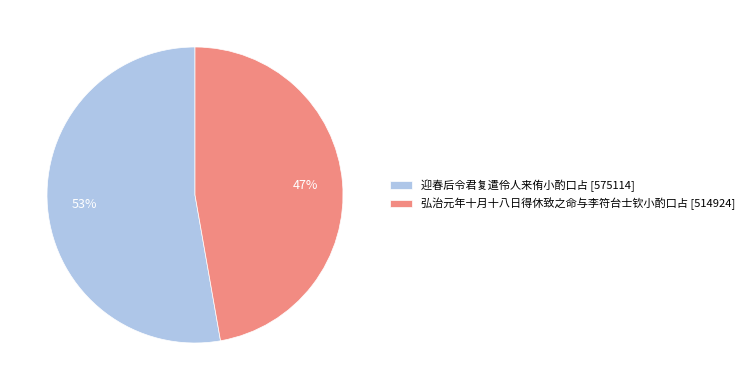

Which category has the biggest portion of the pie?

迎春后令君复遣伶人来侑小酌口占